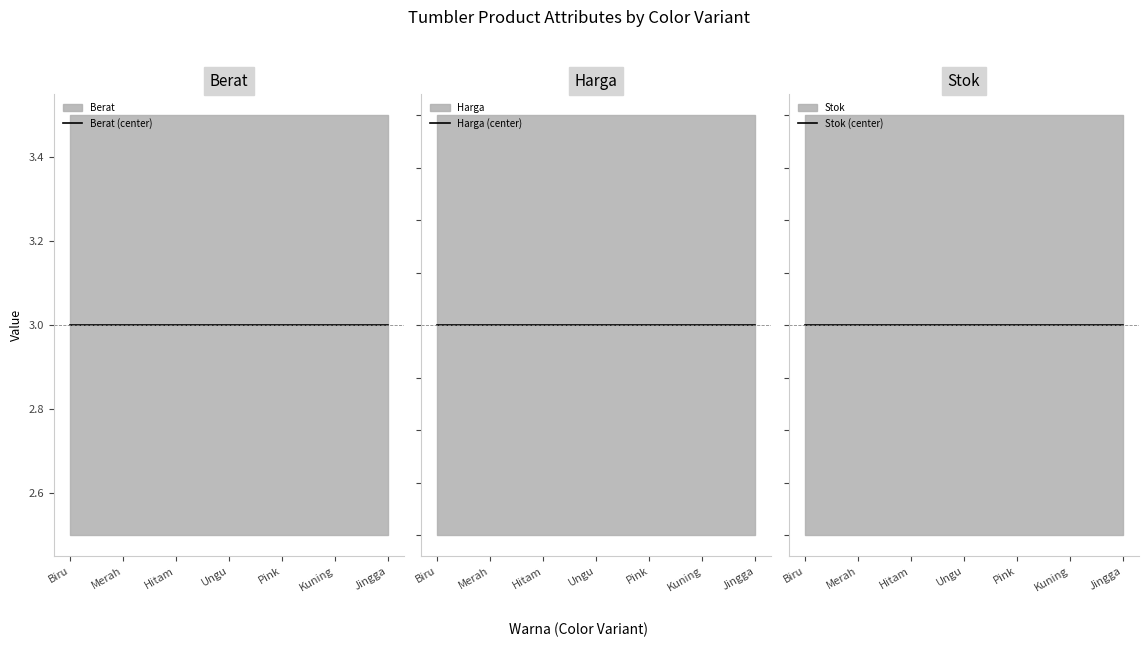

The Berat (center) series shows 1 at Kuning. True or false?

False